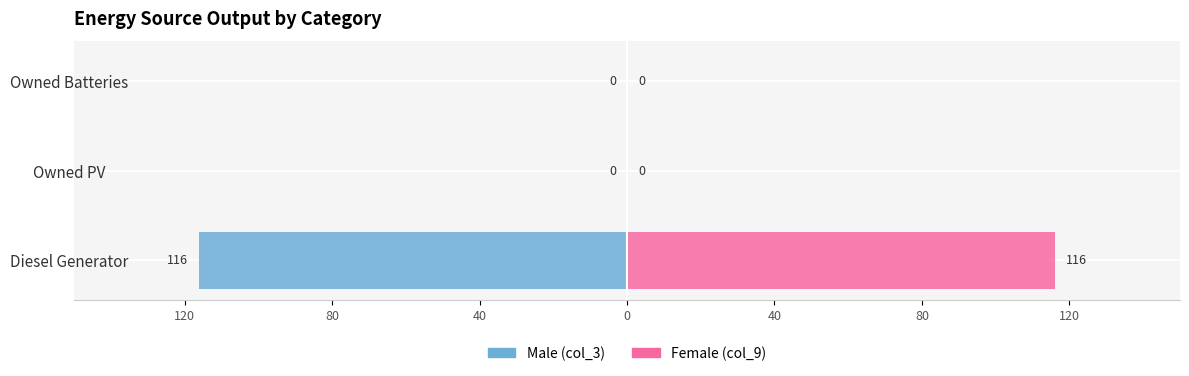

How many positive values does the Female series have?

1